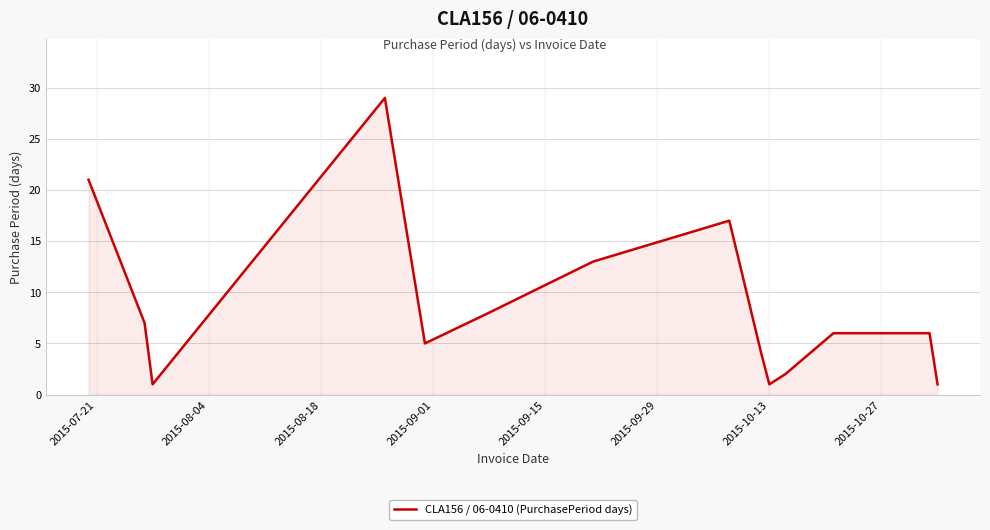

What is the maximum value shown in the chart?

29